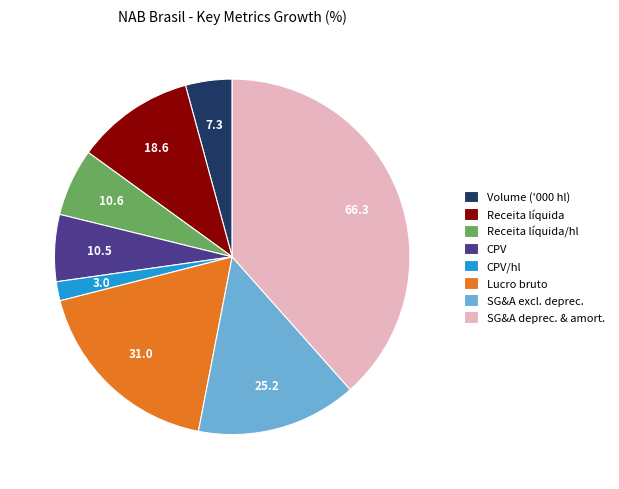

The CPV/hl slice represents 12% of the pie. True or false?

False